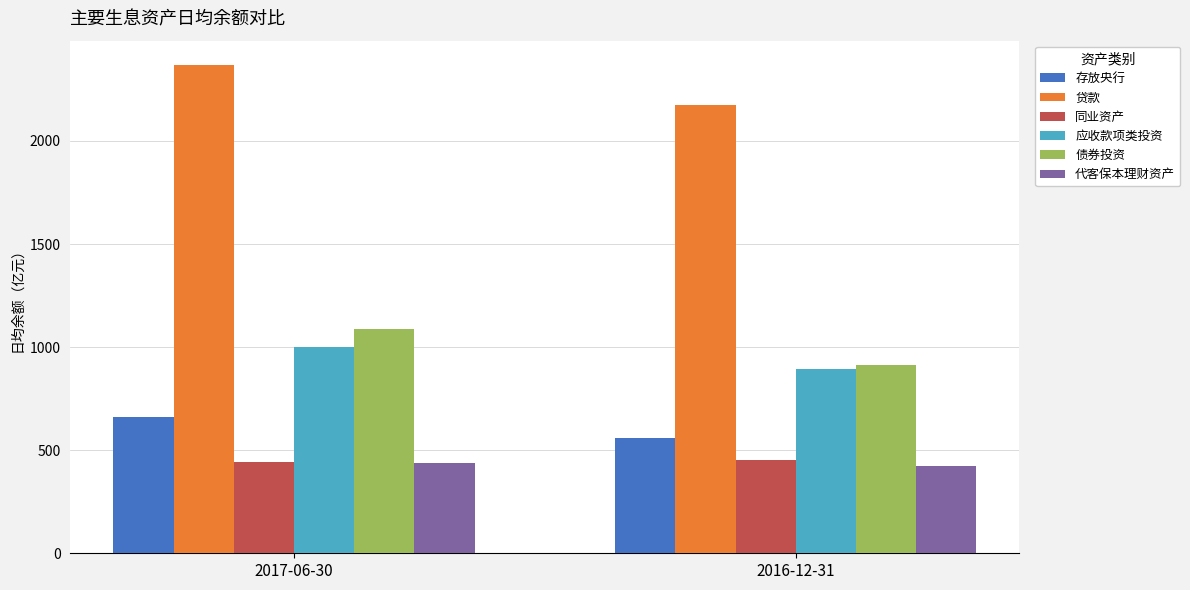

What are all the series names shown in the legend?

存放央行, 贷款, 同业资产, 应收款项类投资, 债券投资, 代客保本理财资产